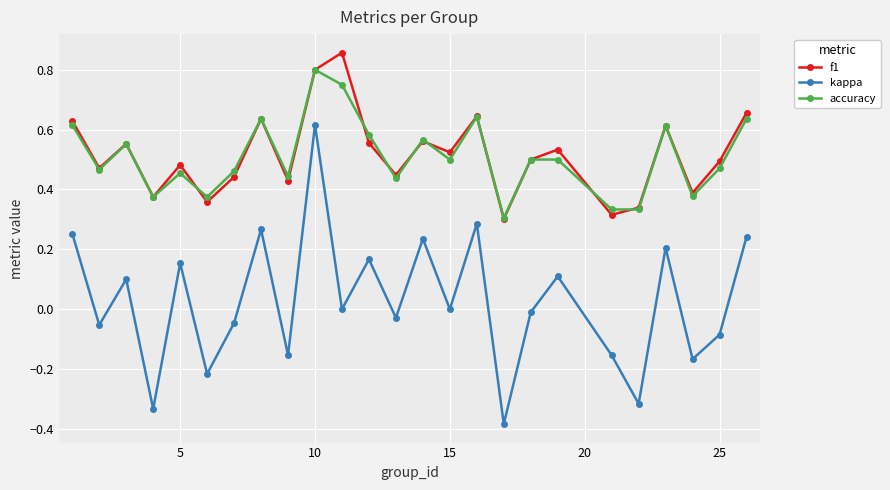

List the series in order of their peak value, lowest first.

kappa, accuracy, f1